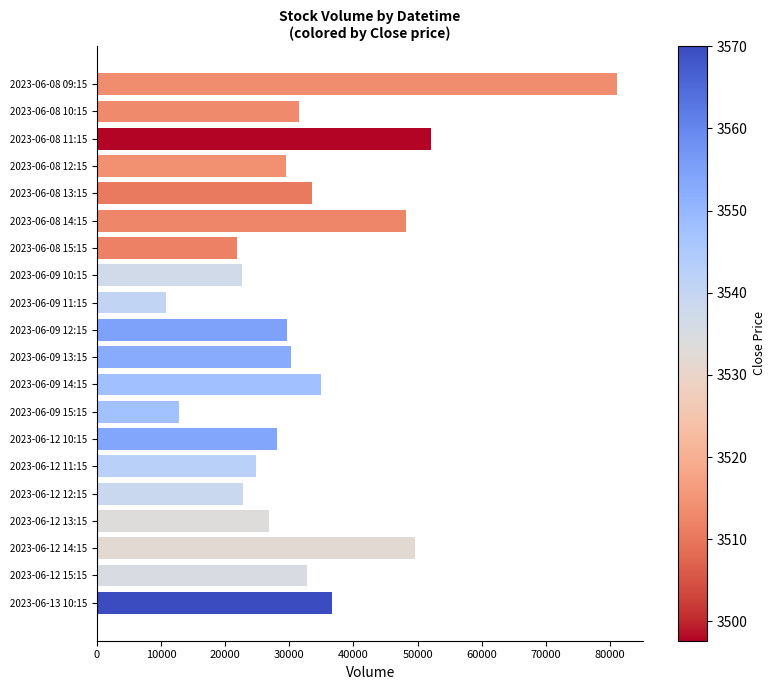

What is the maximum value shown in the chart?

81149